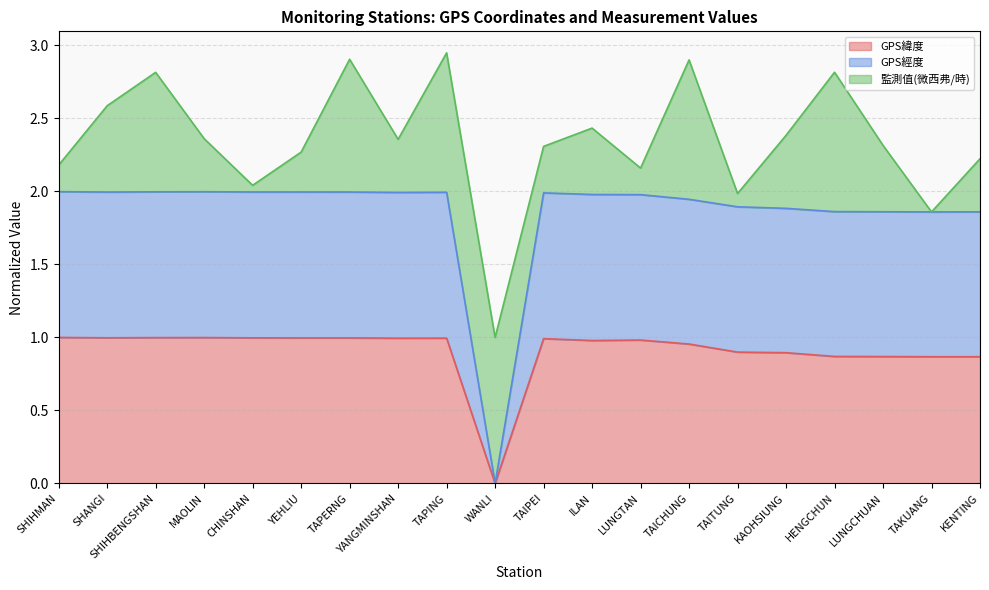

Does the chart have visible grid lines?

Yes